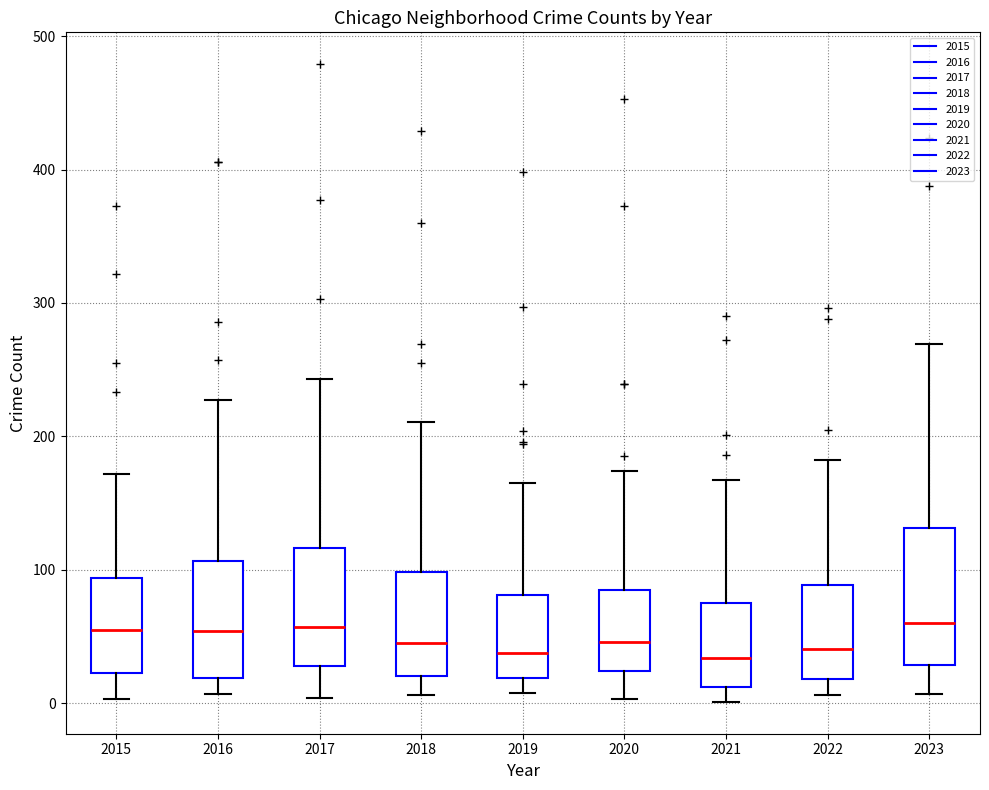

Comparing the boxes themselves (not the whiskers), which one is the tallest?

2023